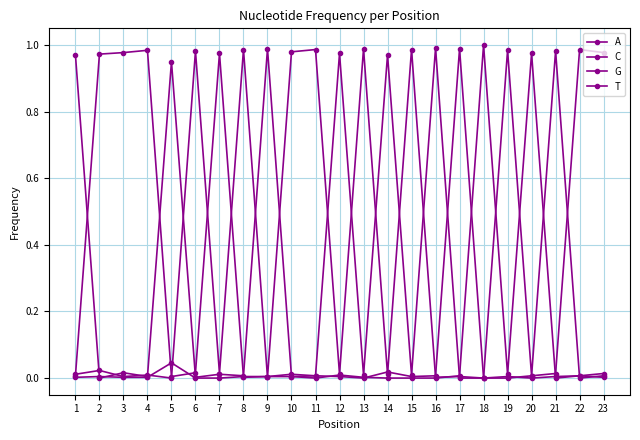

Does the chart have visible grid lines?

Yes